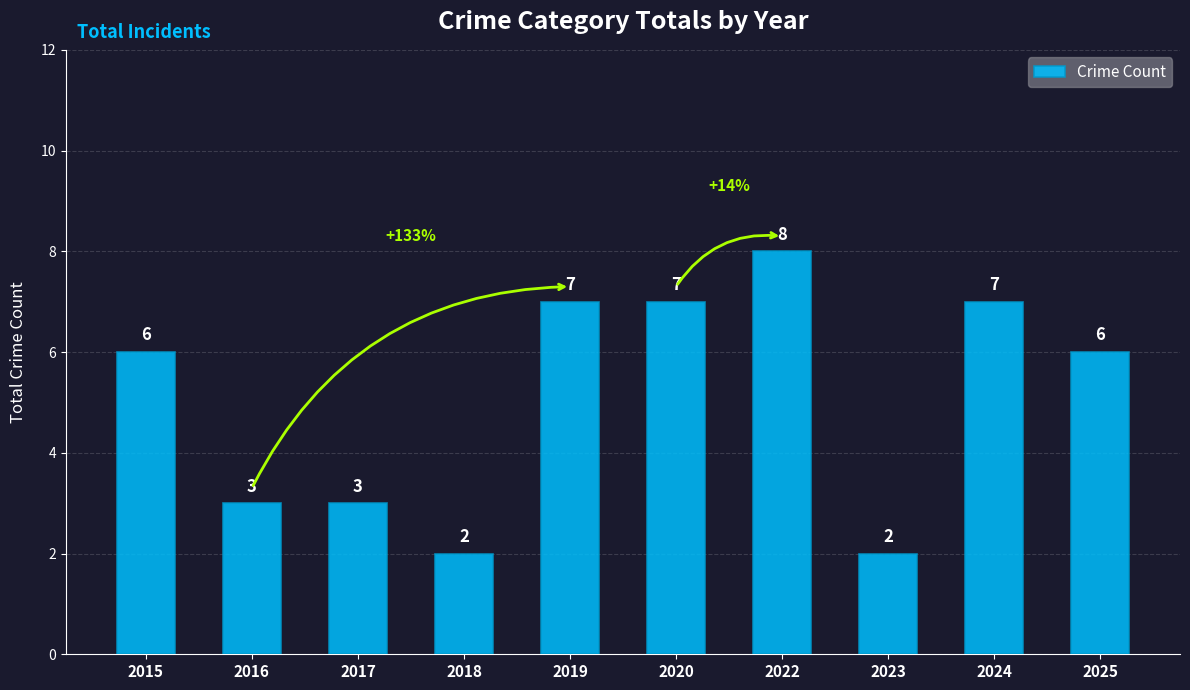

The value at 2015 is 10. True or false?

False